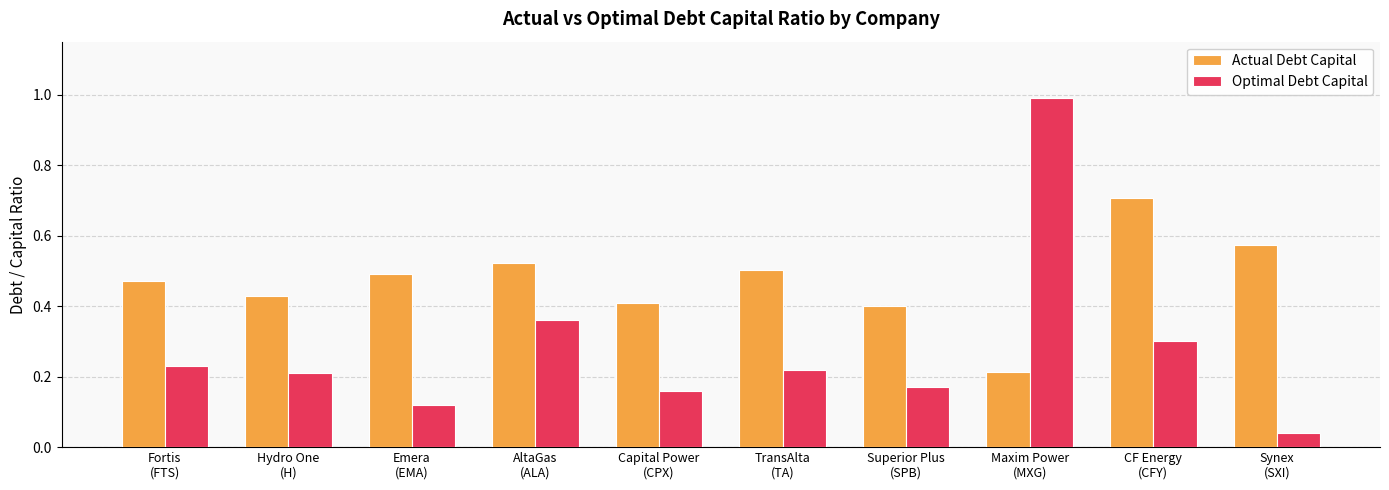

What is the spread (max minus min) of values at Maxim Power
(MXG)?

0.8